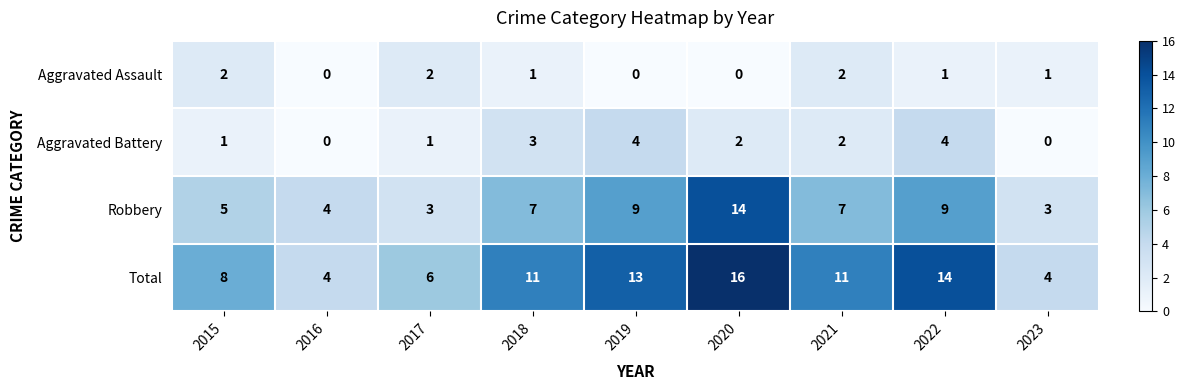

List the series in order of their peak value, highest first.

Total, Robbery, Aggravated Battery, Aggravated Assault